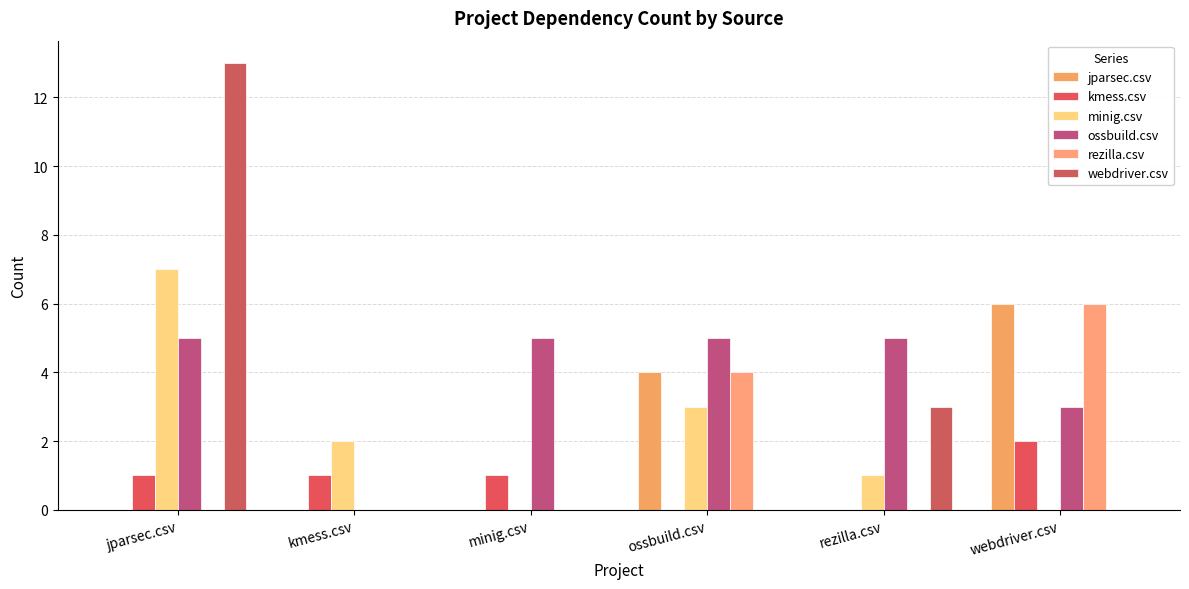

How many data points does each series have?

6